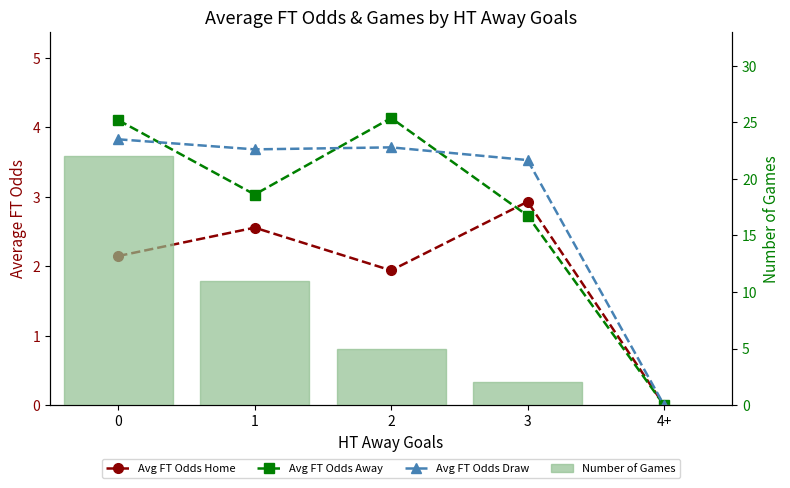

Reading left to right, list all the values displayed in this chart.

Avg FT Odds Home: 0=2.1	1=2.6	2=1.9	3=2.9	4+=0.0
Avg FT Odds Away: 0=4.1	1=3.0	2=4.1	3=2.7	4+=0.0
Avg FT Odds Draw: 0=3.8	1=3.7	2=3.7	3=3.5	4+=0.0
Number of Games: 0=22.0	1=11.0	2=5.0	3=2.0	4+=0.0